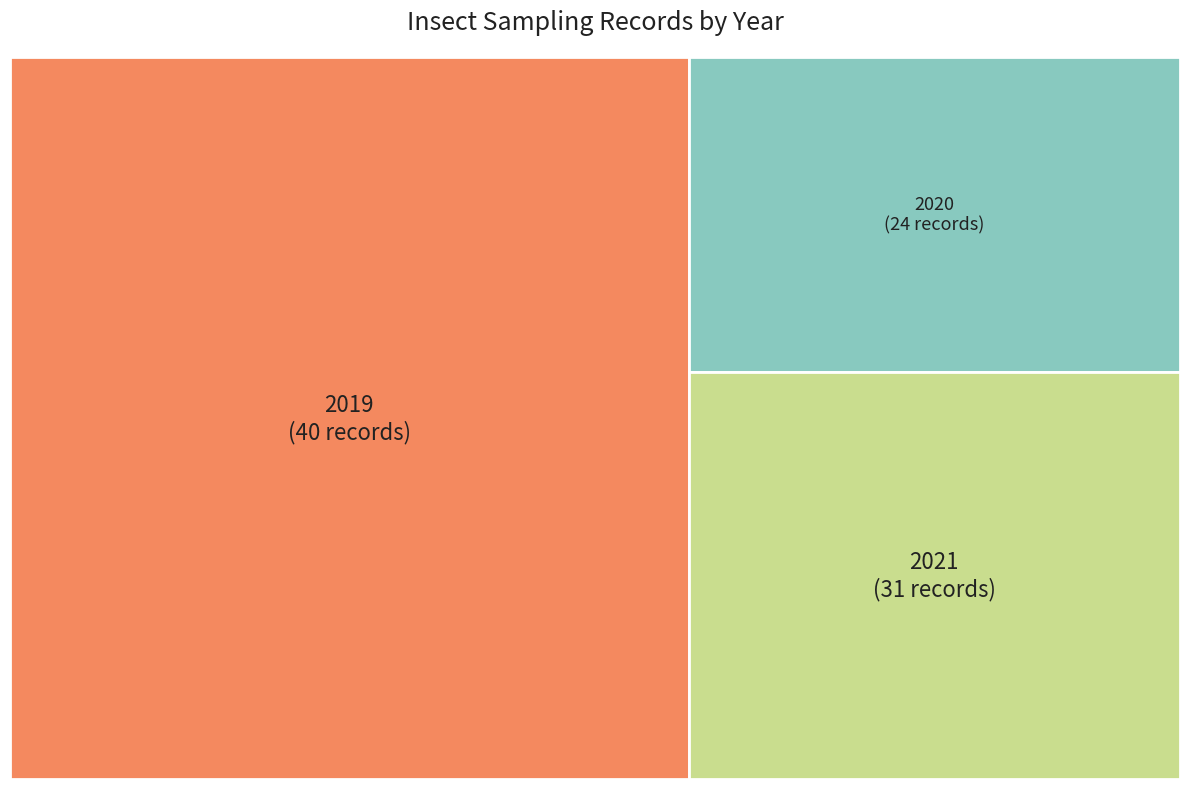

What is the change in value from 2019 to 2020?

-16